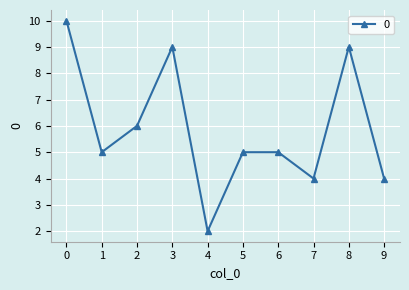

How many series are shown in this chart?

1